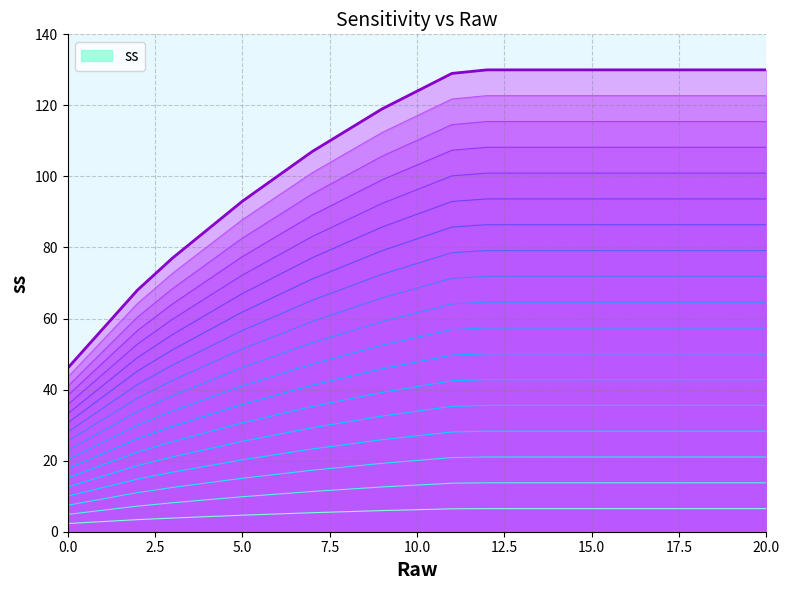

What is the sum of all values?

1904.4